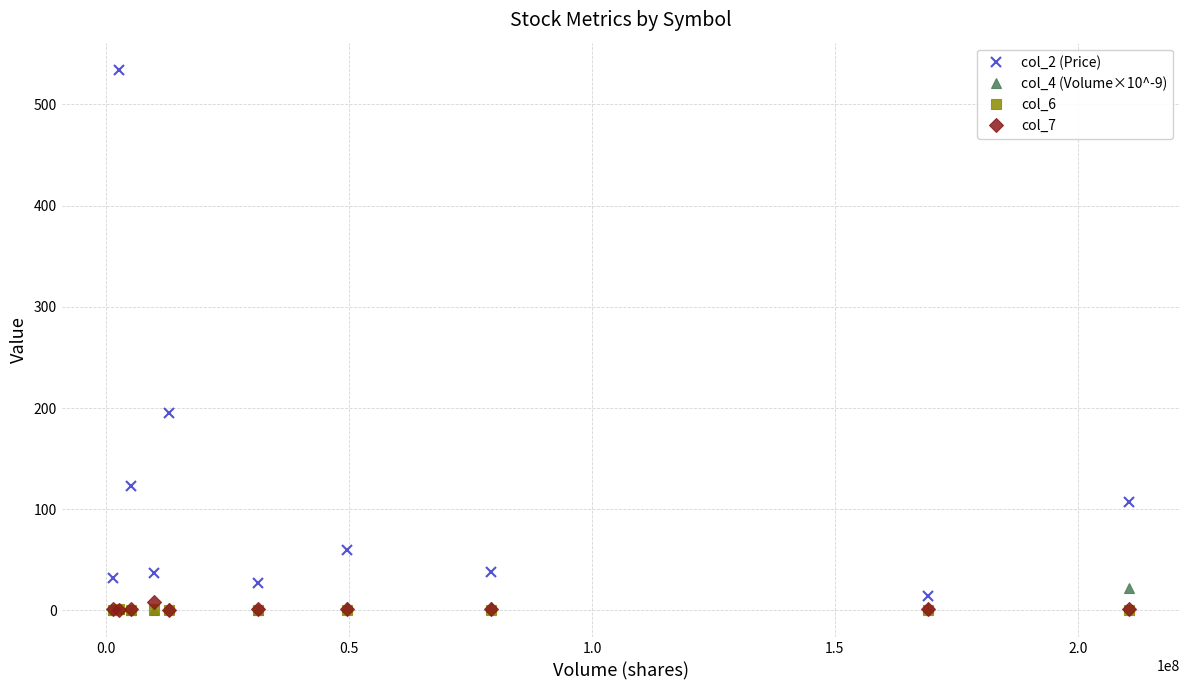

How many data points does each series have?

10